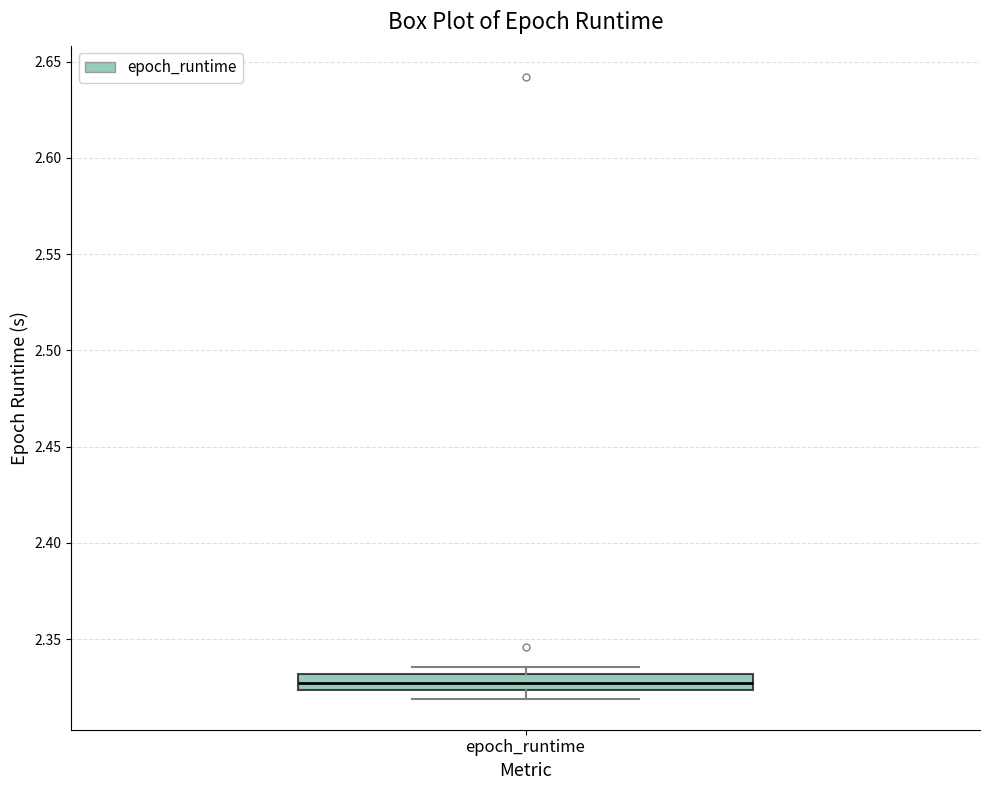

Where is the upper edge of the box for epoch_runtime on the y-axis? The values are not printed on the chart, so give them approximately, as read against the axis.

2.330